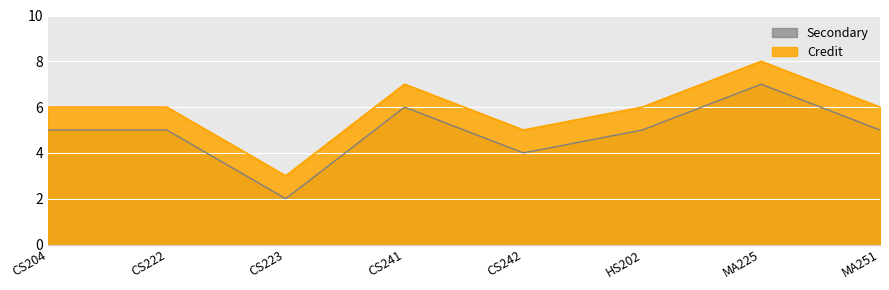

How many lines are shown in the chart?

2